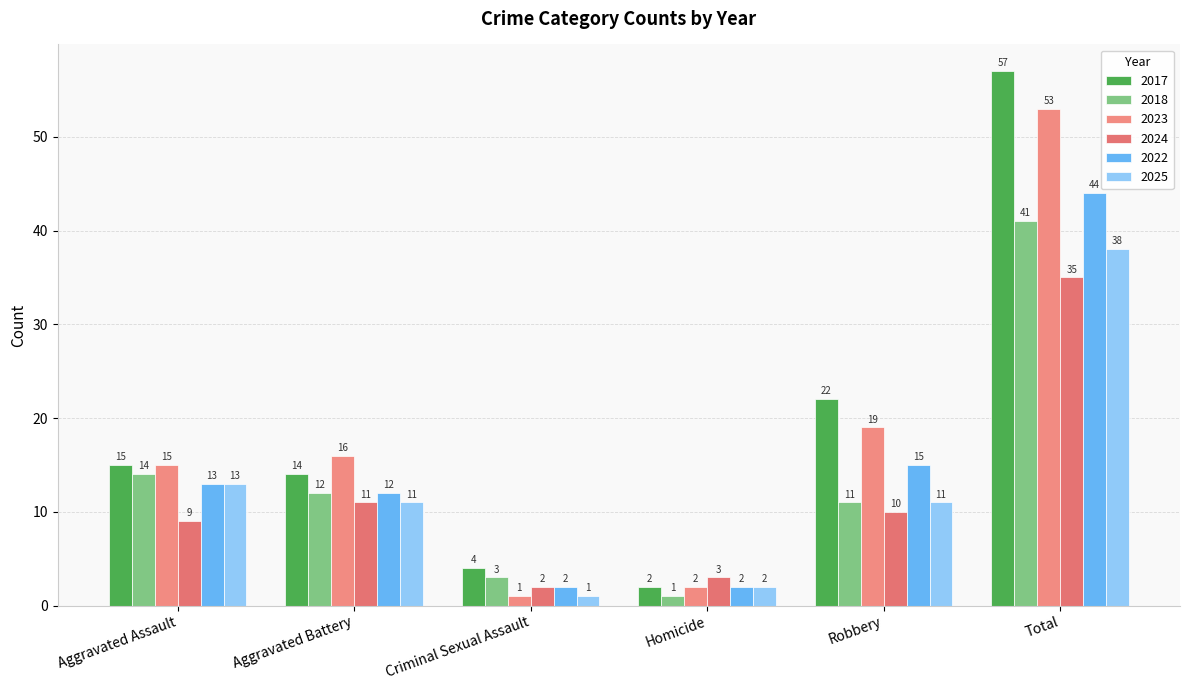

What is the approximate value of 2023 at Total, to the nearest 10?

50